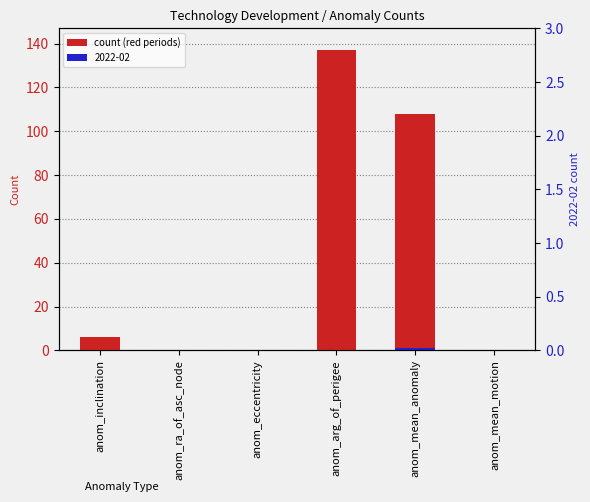

How many categories are shown in the chart?

6